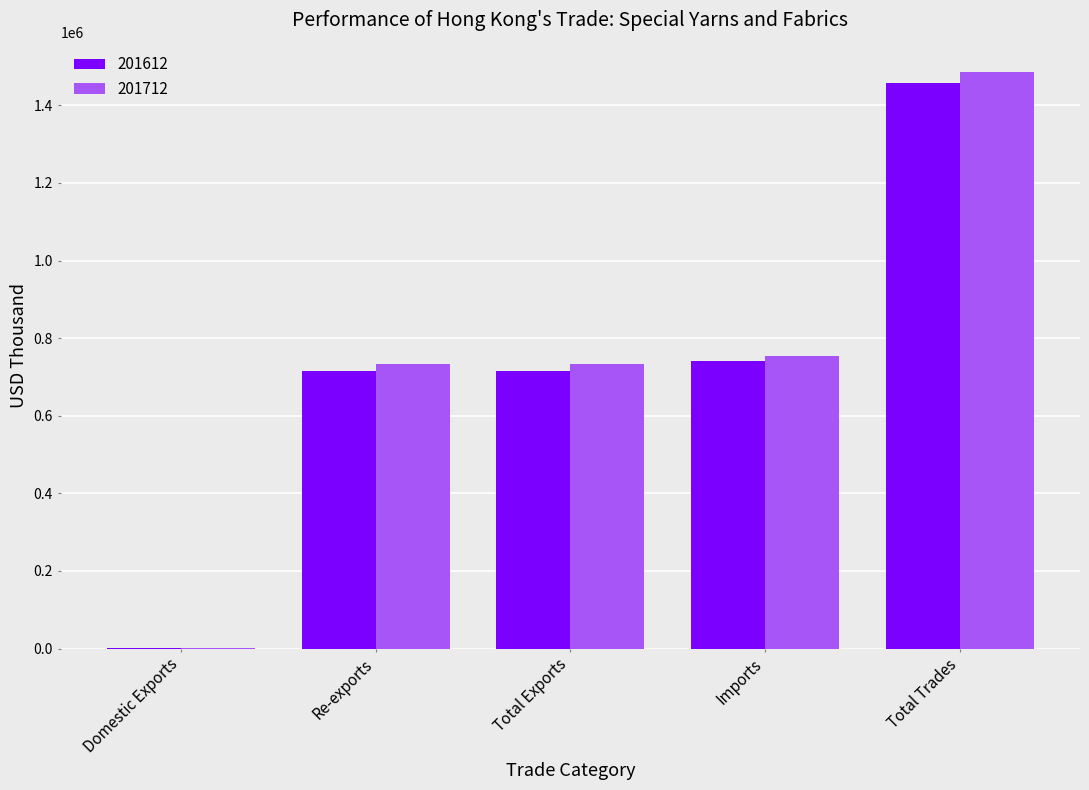

True or false: 201712 has a value of 732636.5 at Re-exports.

True